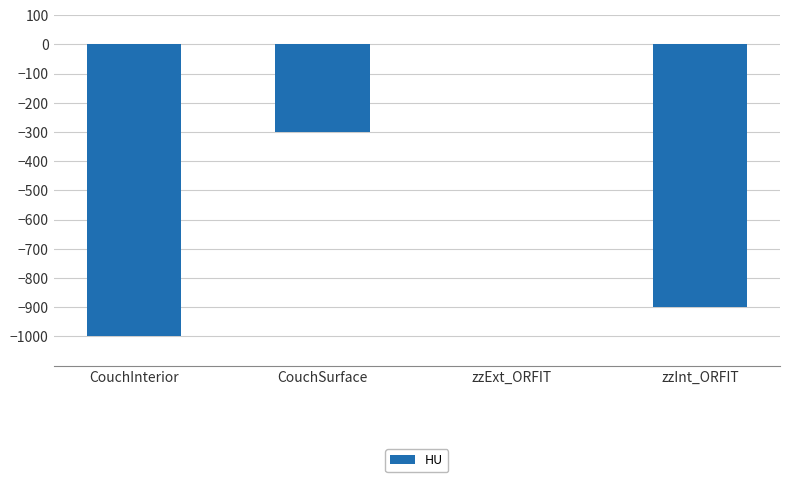

At which label is the value closest to -500?

CouchSurface